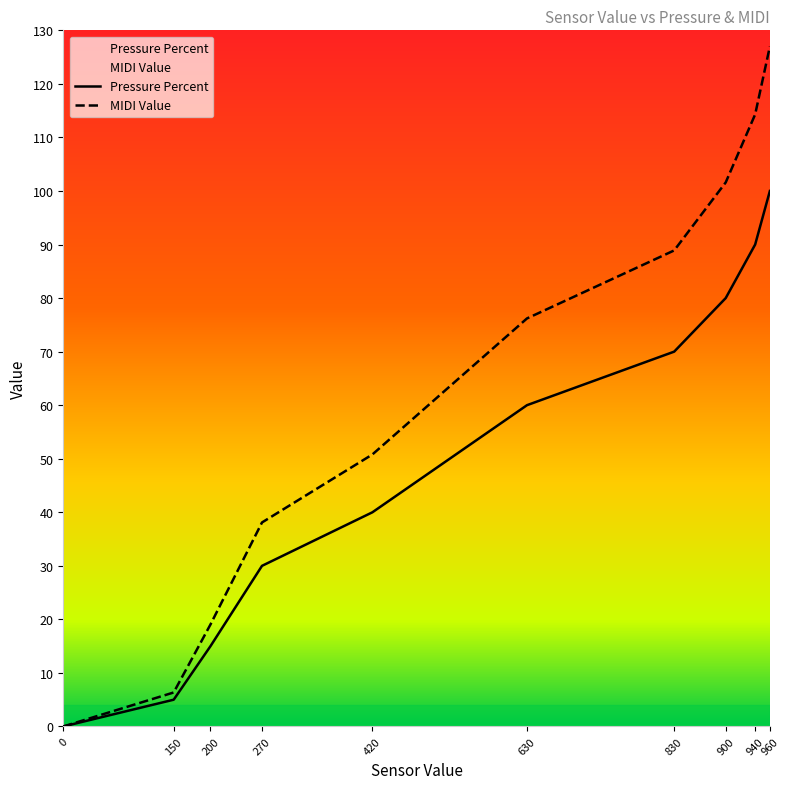

What is the highest value of the Pressure Percent series?

100.0